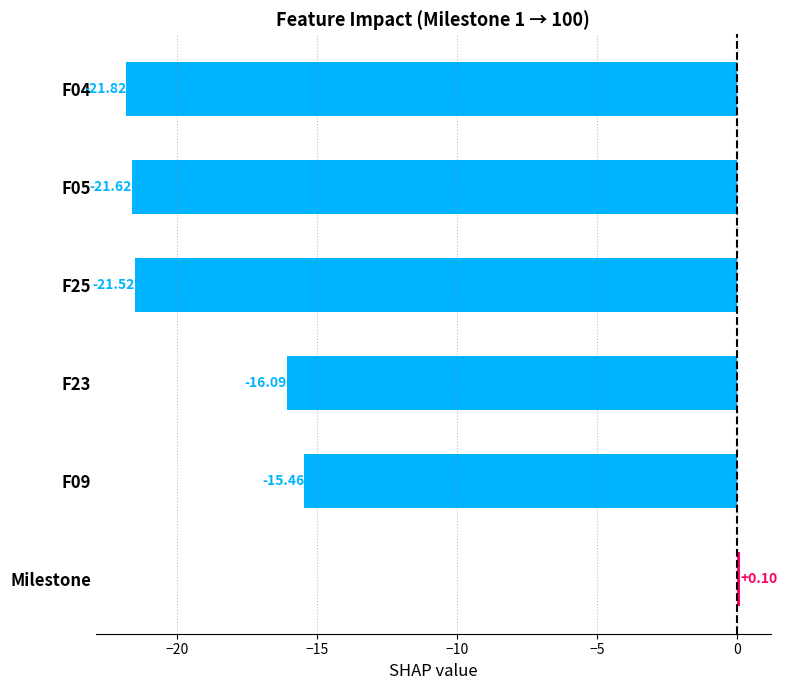

What is the label of the 1st bar from the bottom?

Milestone